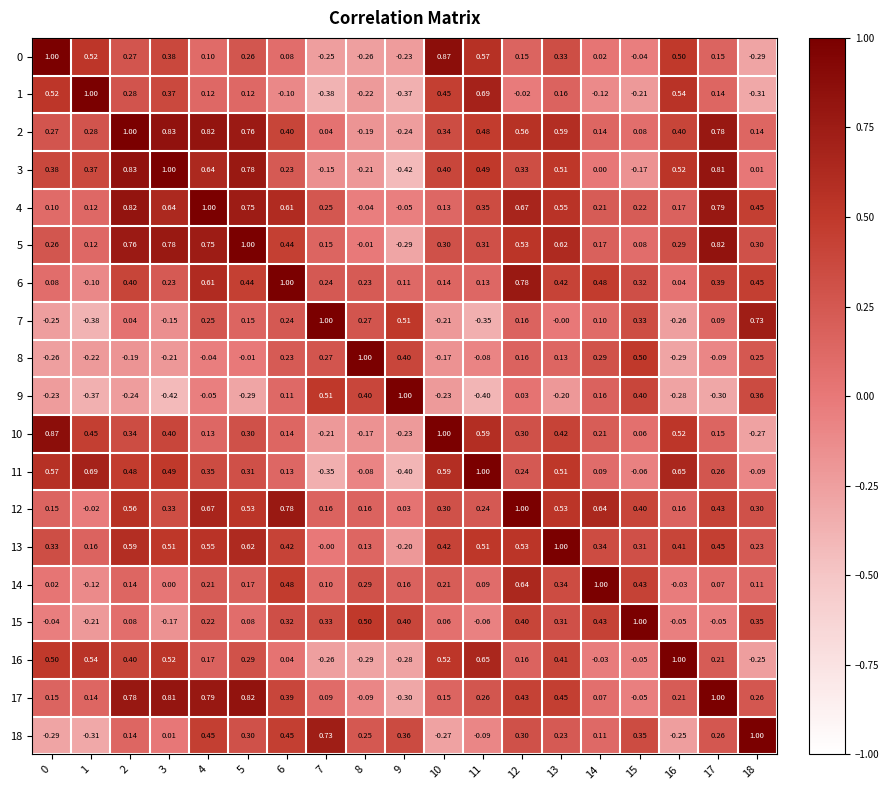

How many values in the 13 series are below 0?

1